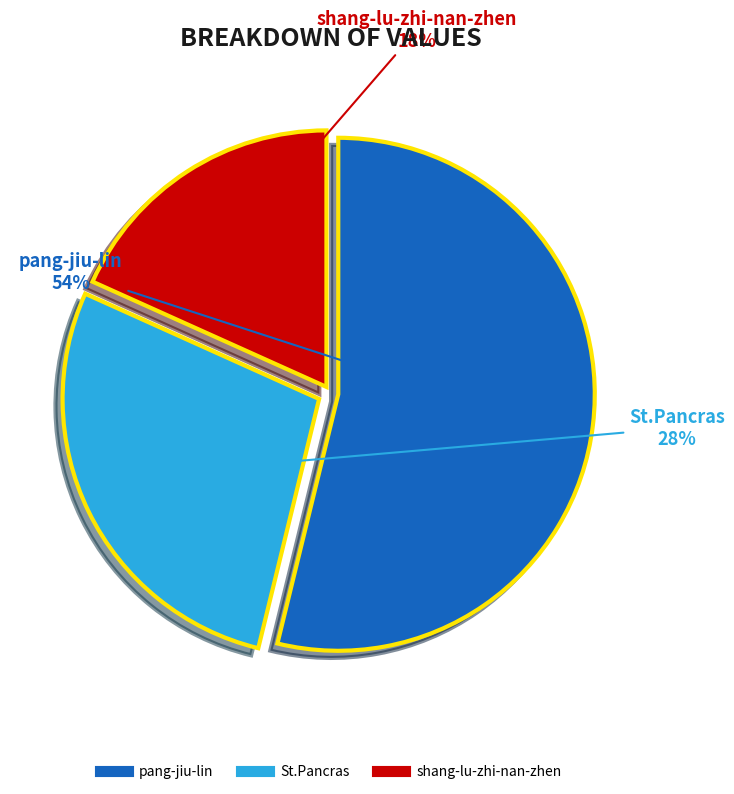

To the nearest percent, what is the average slice percentage?

33%